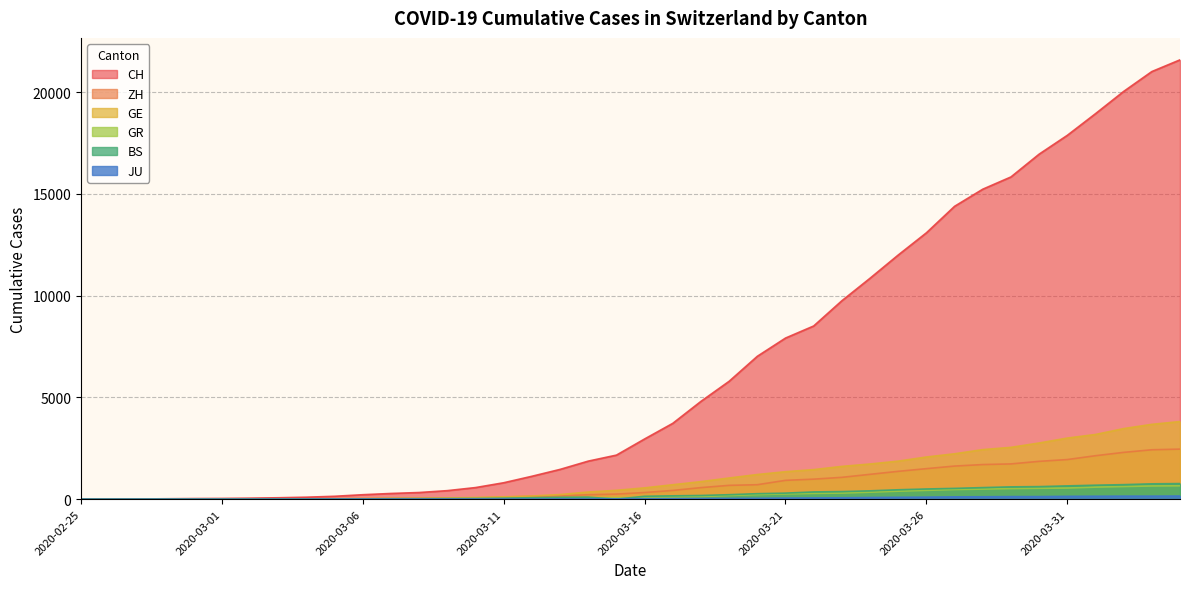

How many categories are shown in the chart?

40